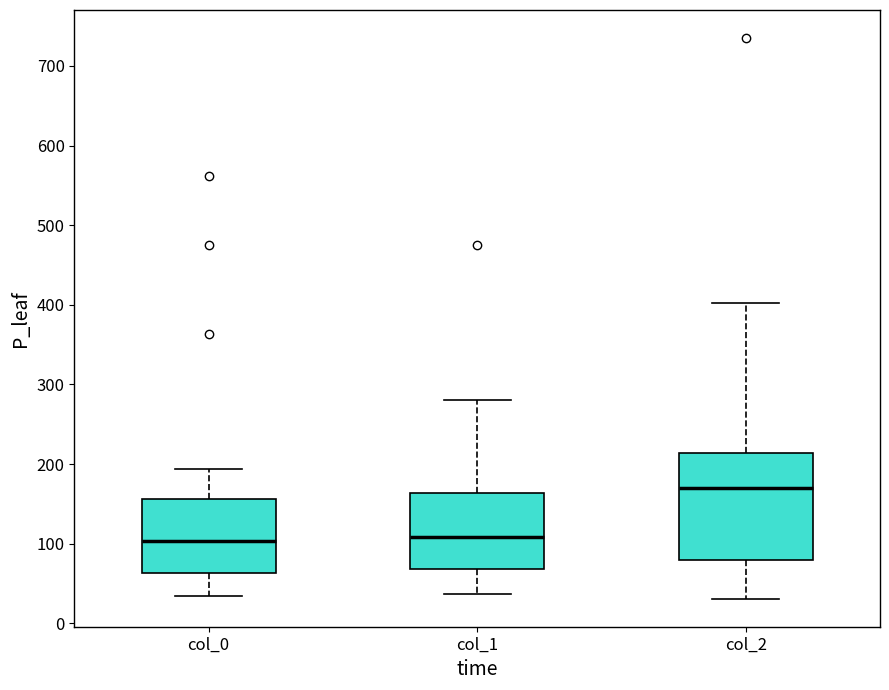

Reading left to right, transcribe this box plot: for each box, give where its median line is, the range the box spans, and where its two whiskers end, as read against the y-axis. The values are not printed on the chart, so give them approximately, as read against the axis.

col_0: median 100, box 60 to 160, whiskers 30 to 190
col_1: median 110, box 70 to 160, whiskers 40 to 280
col_2: median 170, box 80 to 210, whiskers 30 to 400